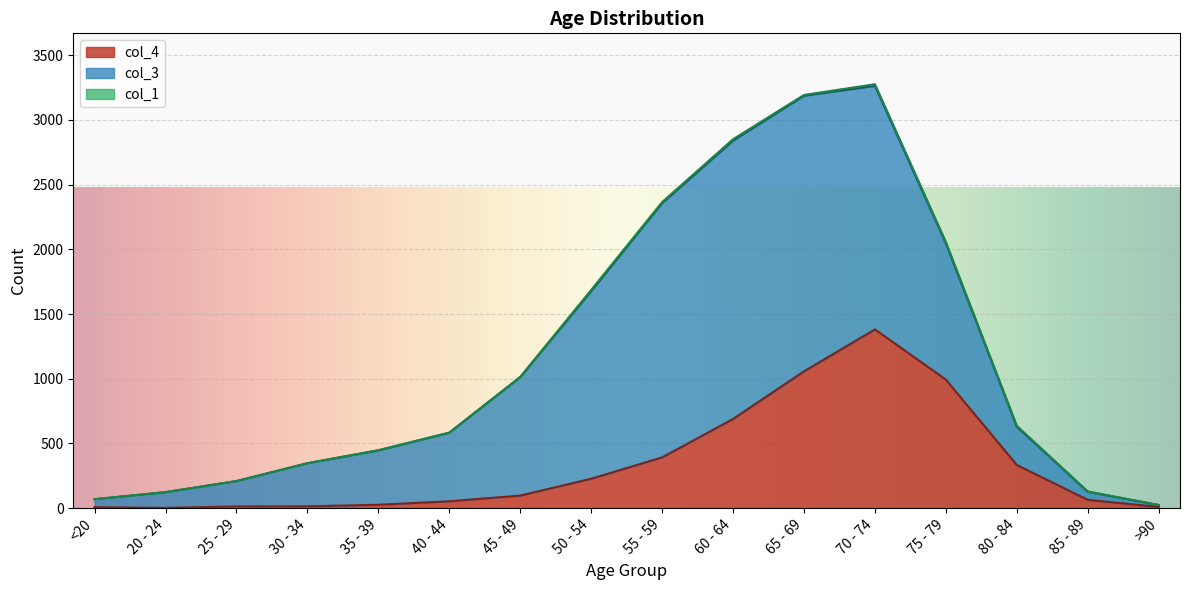

Count the number of categories in the chart.

16